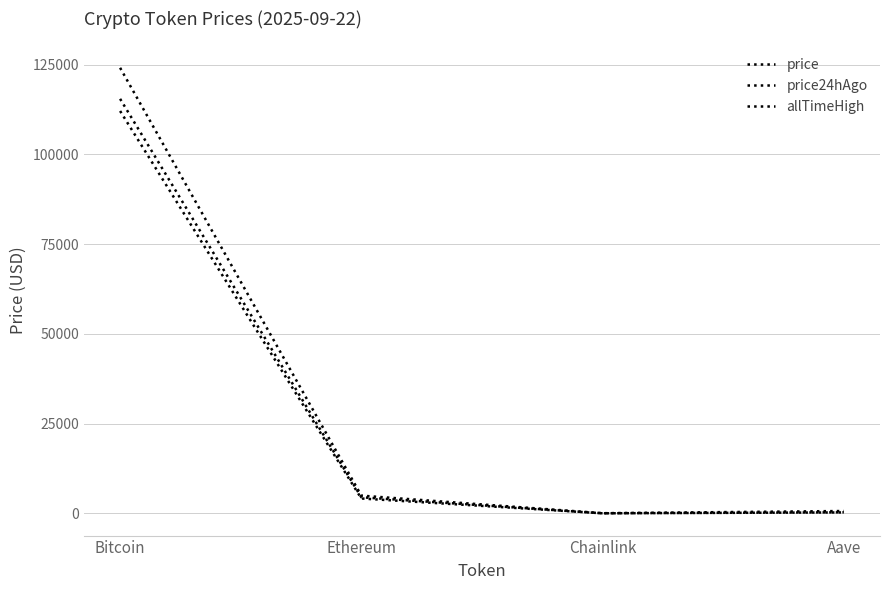

Which series changed the most between Chainlink and Aave?

allTimeHigh